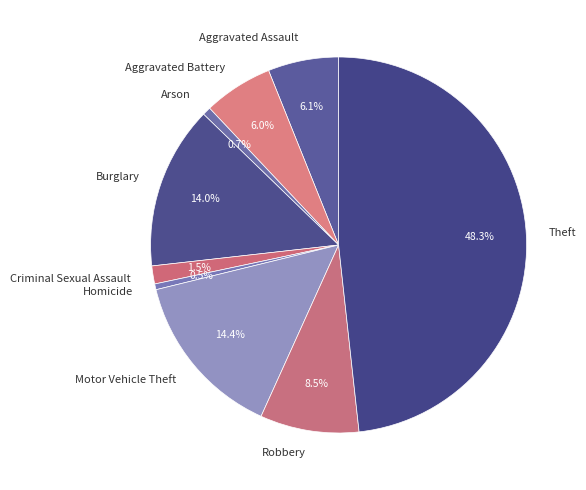

Which has a higher value, Criminal Sexual Assault or Burglary?

Burglary